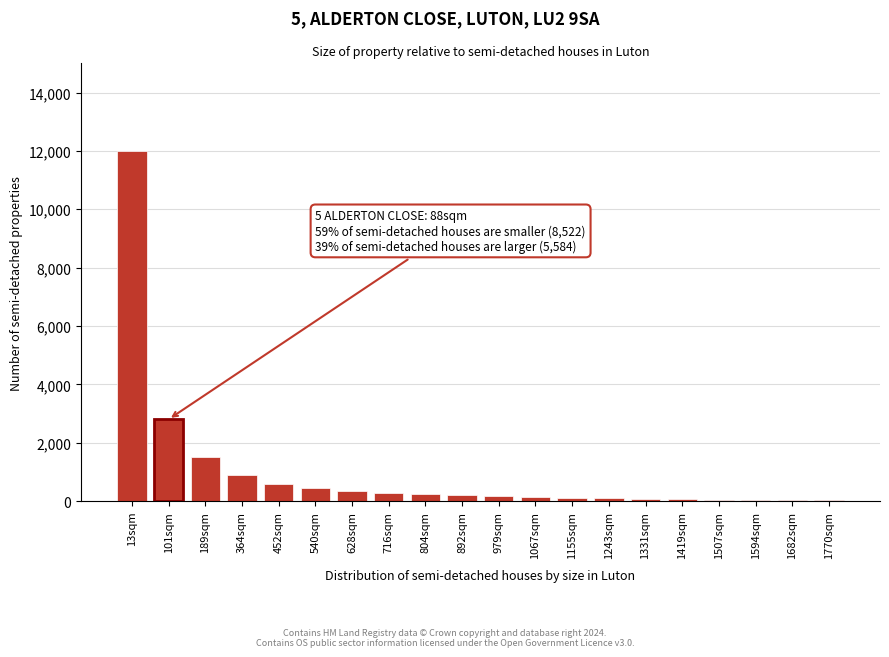

Is it true that the value at 364sqm is 900?

True